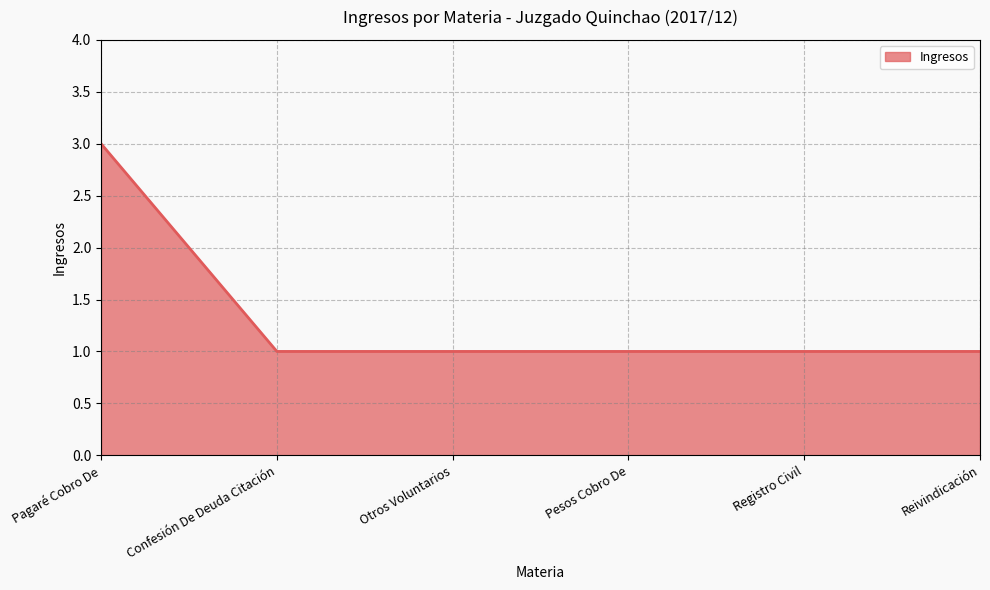

What position from the right is Registro Civil?

2